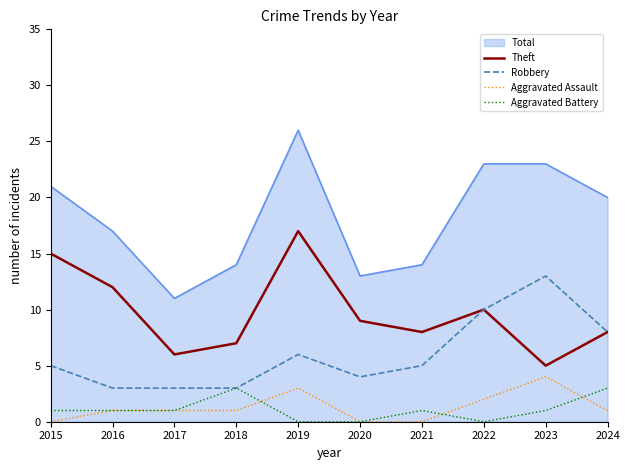

True or false: Aggravated Assault and Robbery cross at least once.

False